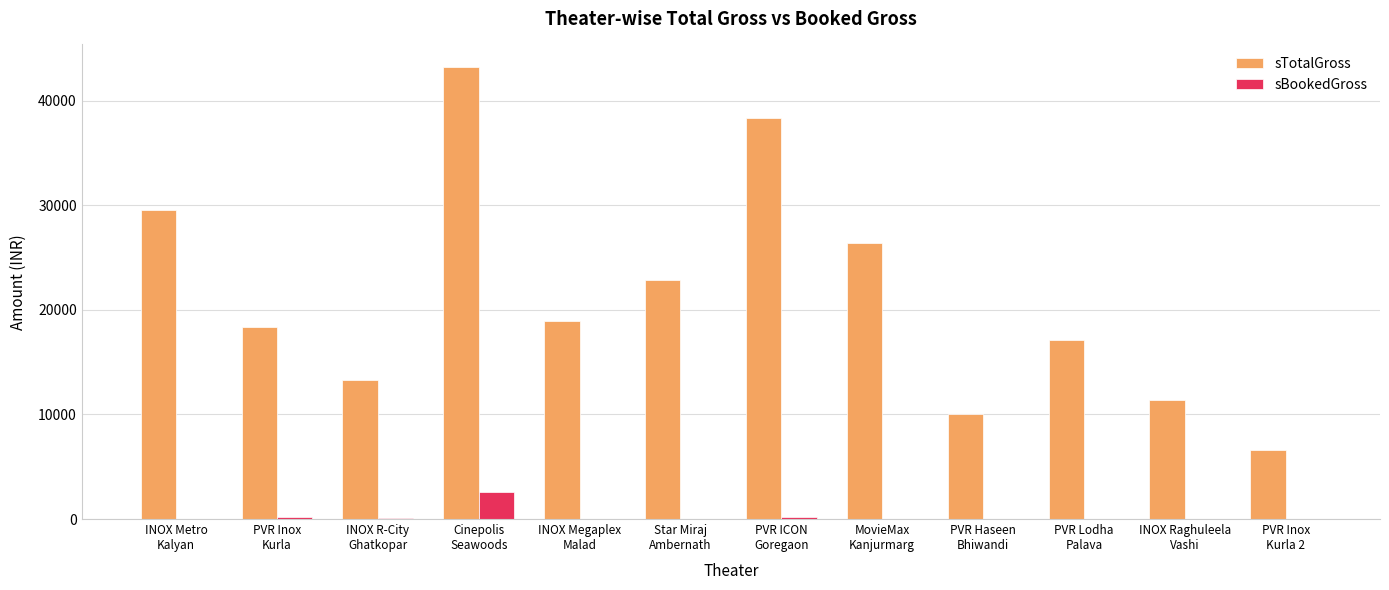

What is the maximum value for sBookedGross?

2600